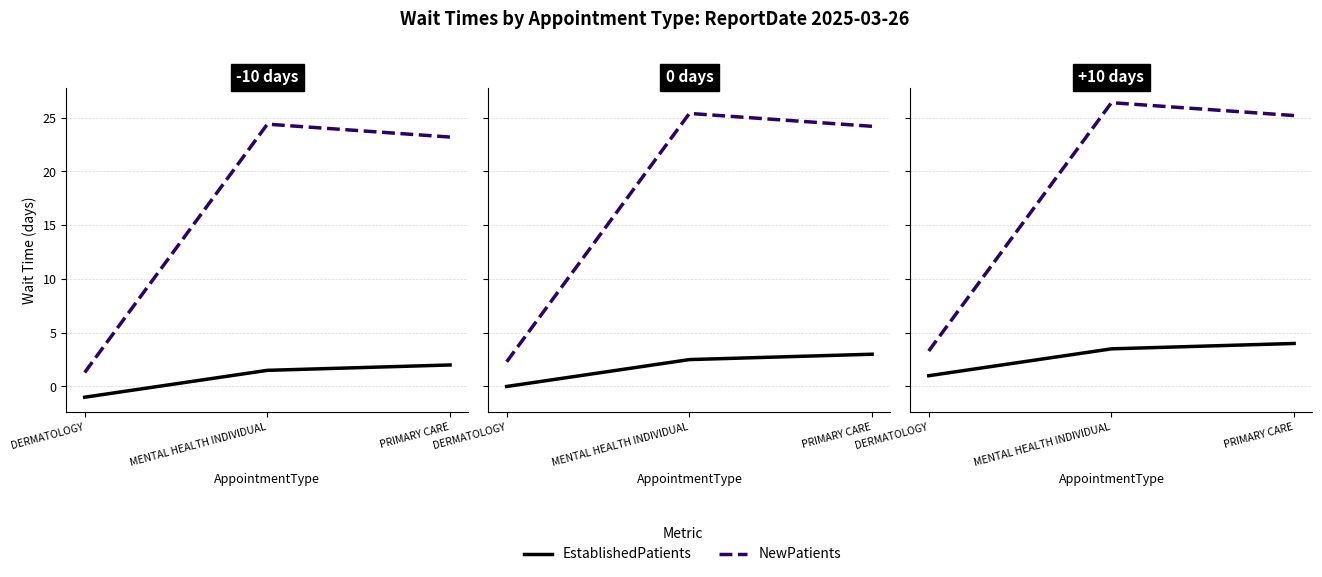

True or false: EstablishedPatients has a value of 3.5 at MENTAL HEALTH INDIVIDUAL.

True